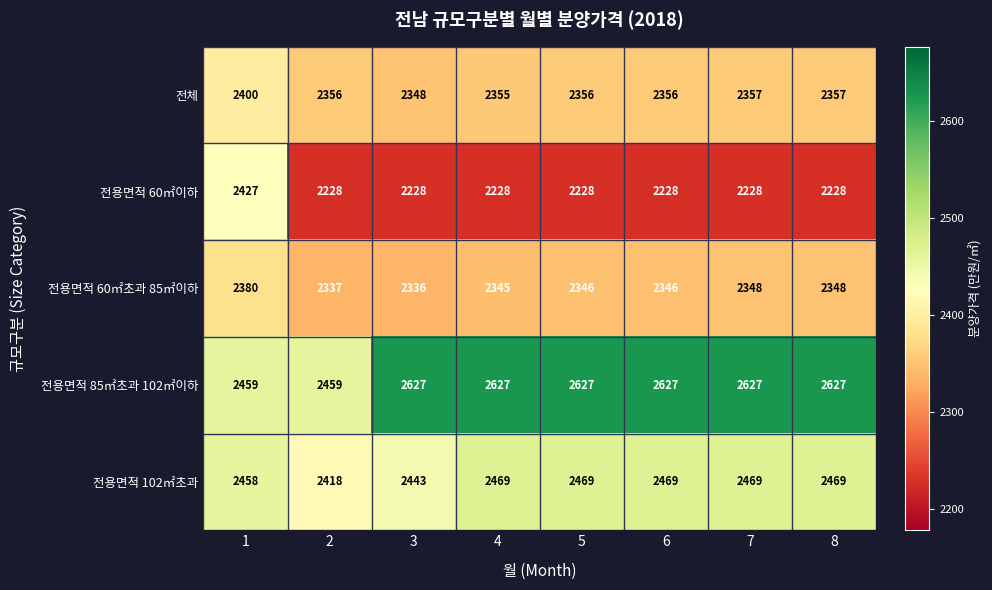

What is the sum of all 전용면적 102㎡초과 values?

19664